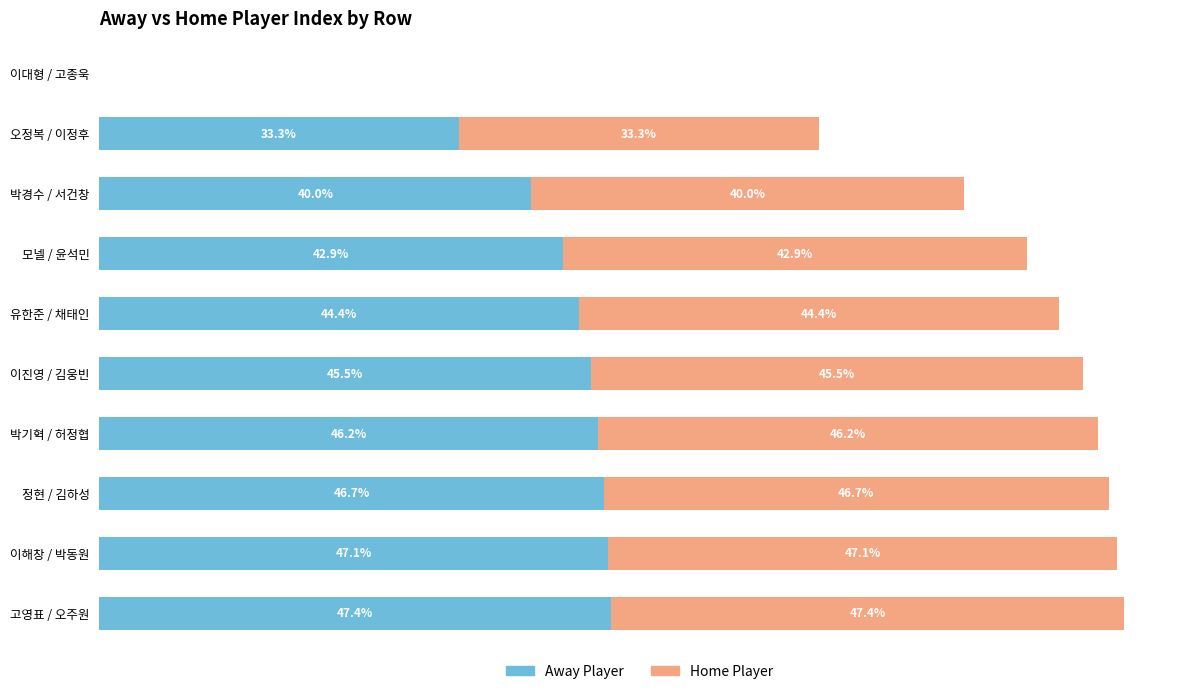

Where is Away Player nearest to the value 23?

오정복 / 이정후